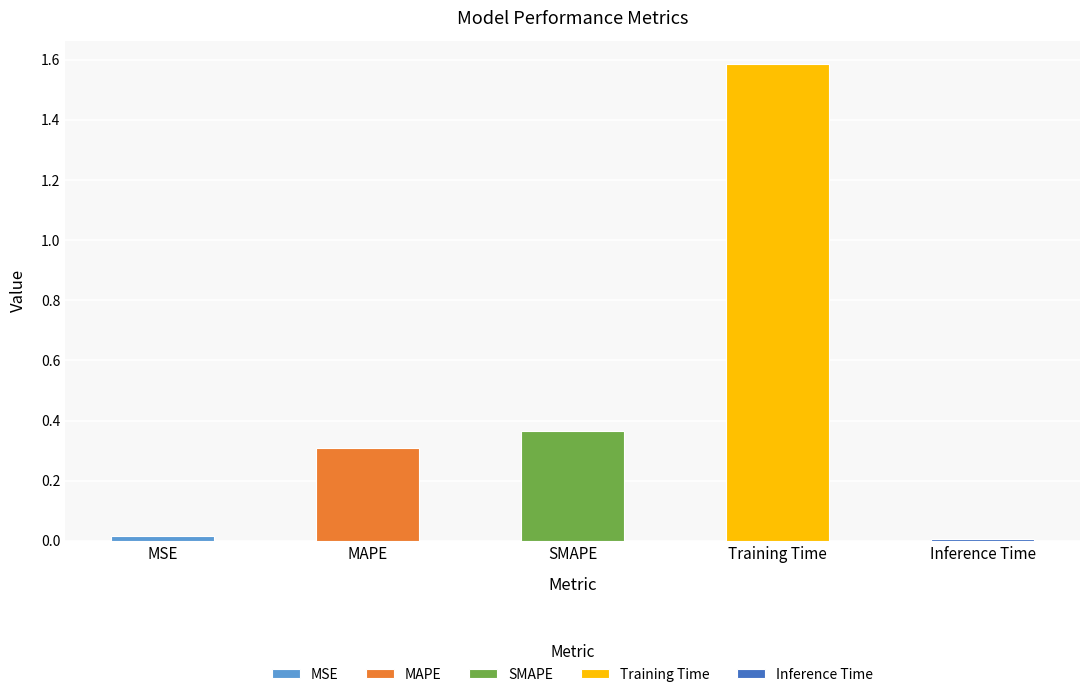

What position from the left is MSE?

1